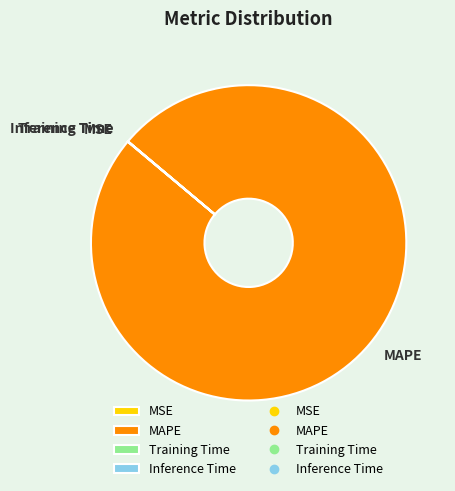

What is the largest slice in the pie chart?

MAPE